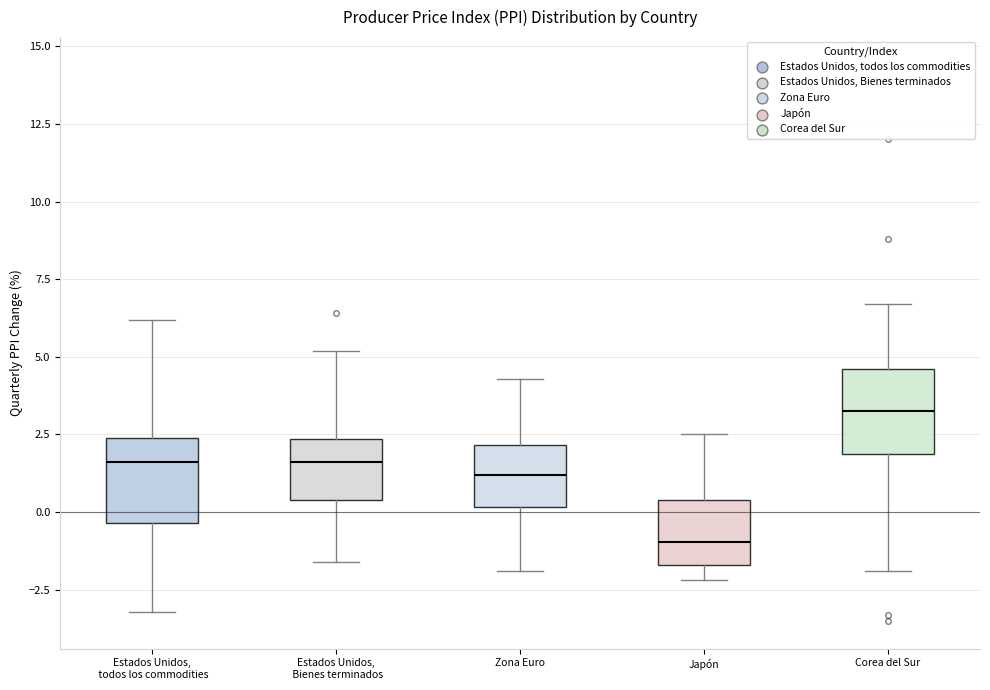

Which box has the highest median line?

Corea del Sur